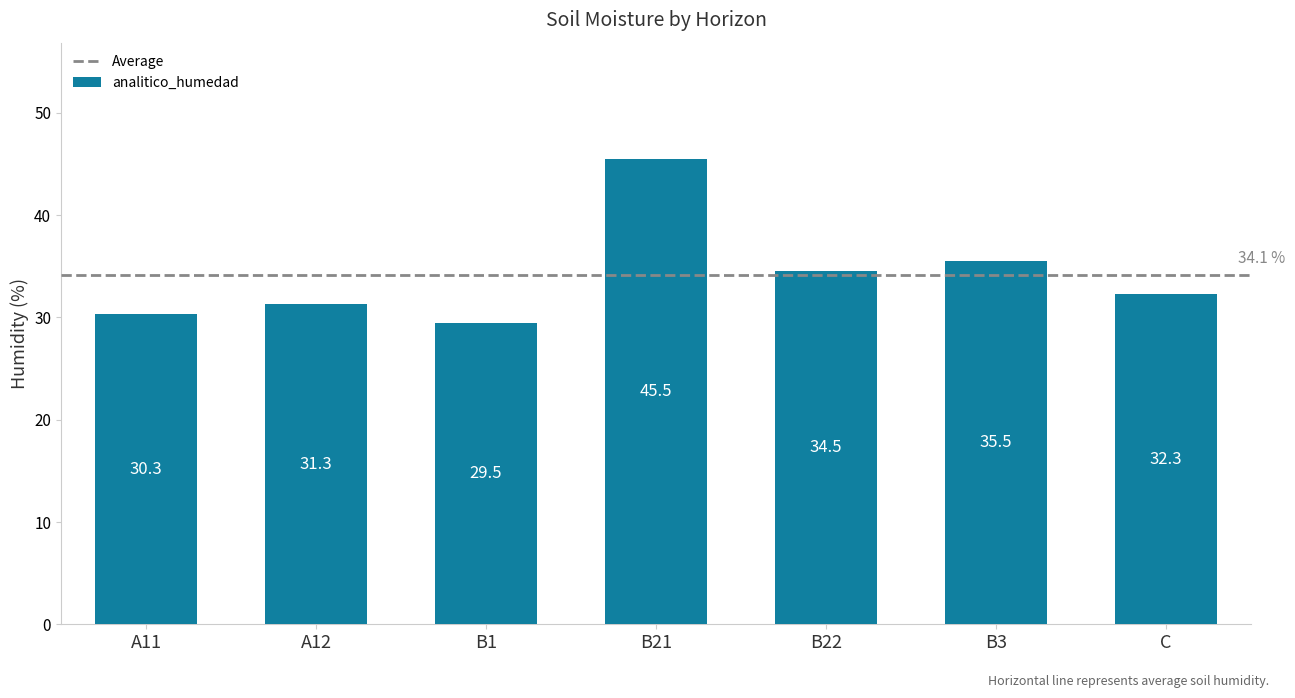

How many data points are less than 32?

3